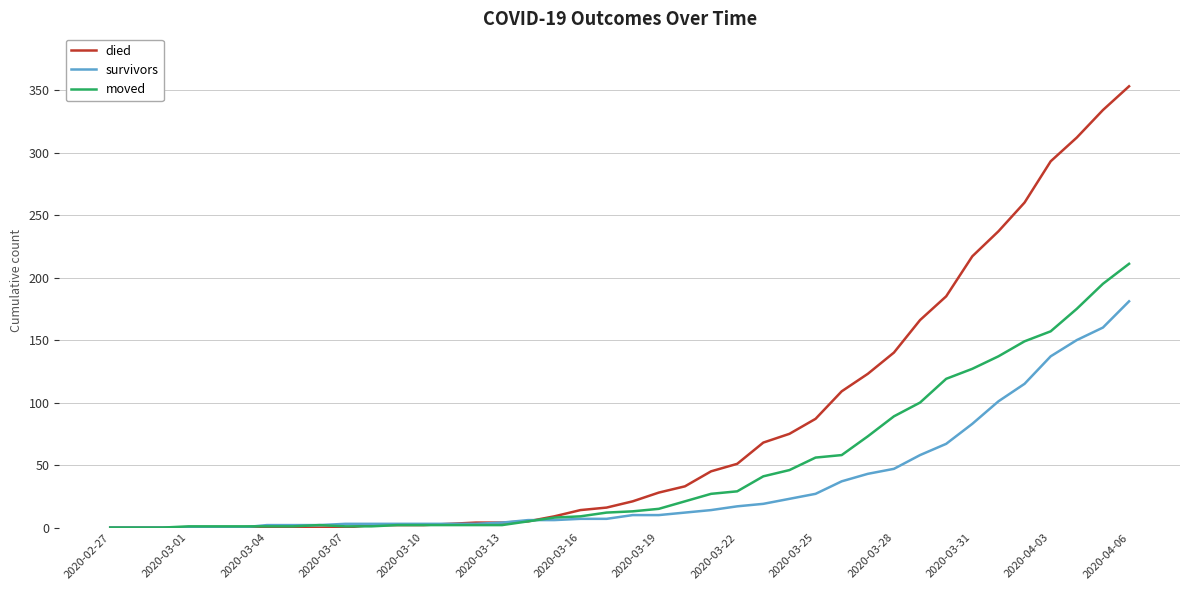

What is the highest value of the moved series?

211